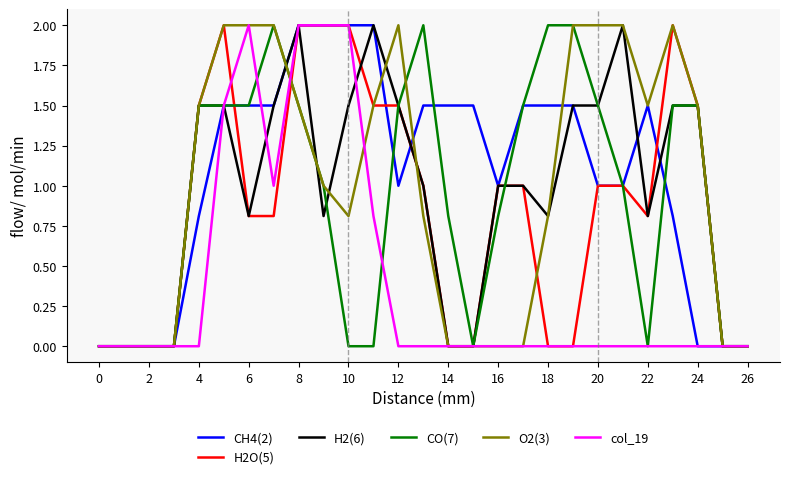

What is the highest value of the col_19 series?

2.0